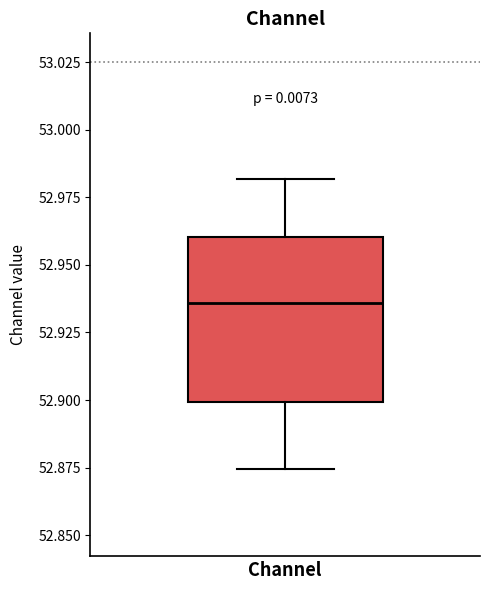

Read this box plot against the y-axis: the position of the median line, the range covered by the box, and the ends of both whiskers. The values are not printed on the chart, so give them approximately, as read against the axis.

median 52.935, box 52.900 to 52.960, whiskers 52.875 to 52.980